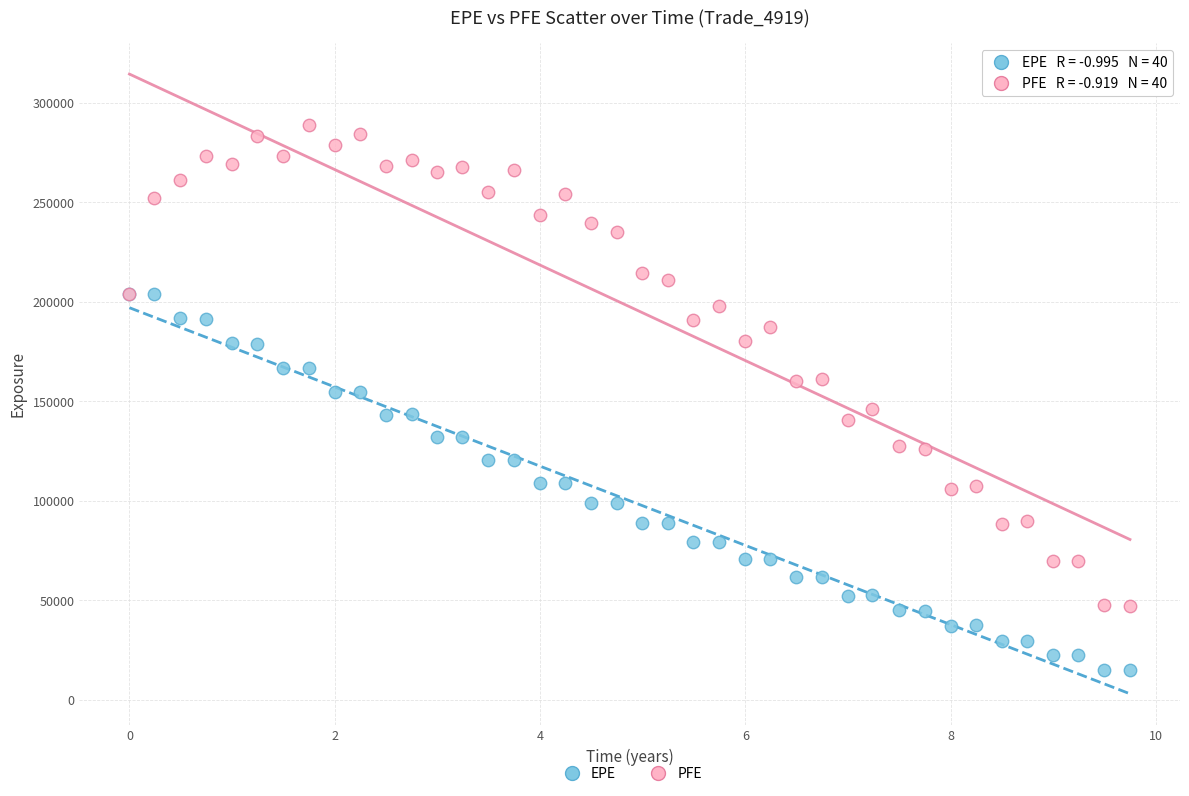

What are all the series names shown in the legend?

EPE, PFE